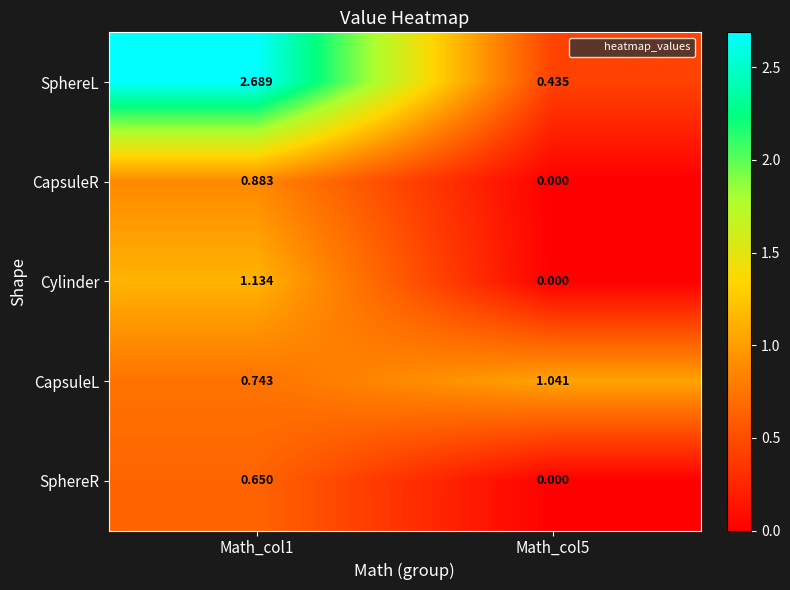

Which series has the largest total across all categories?

SphereL